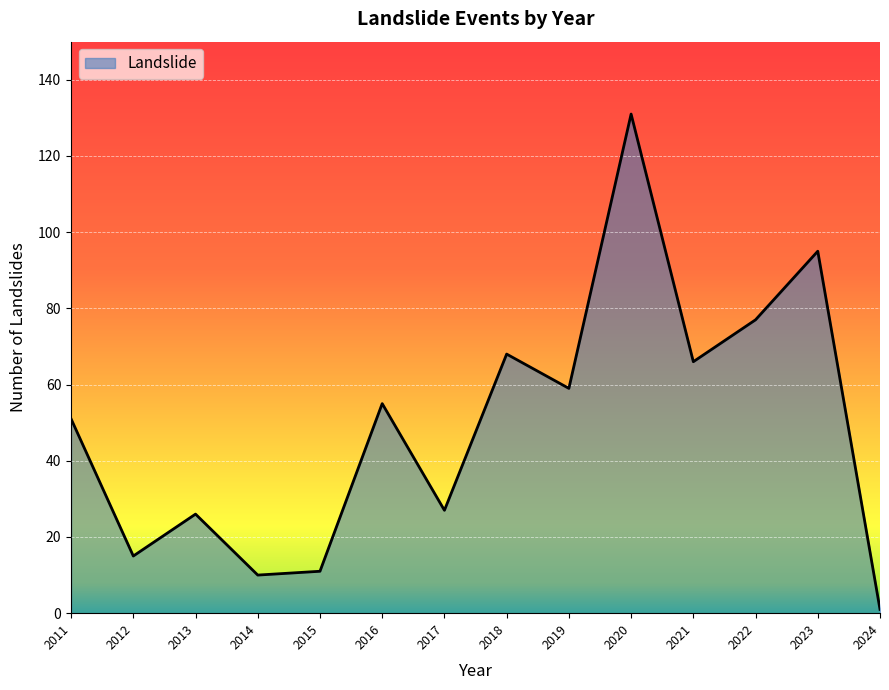

How many interior local peaks (higher than both neighbors) does the data have?

5